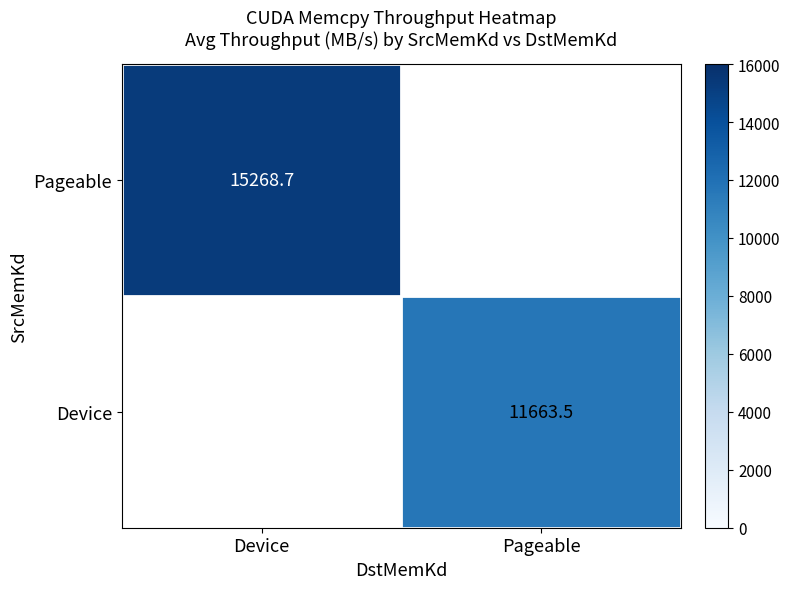

True or false: Device has a value of 20575.3 at Pageable.

False